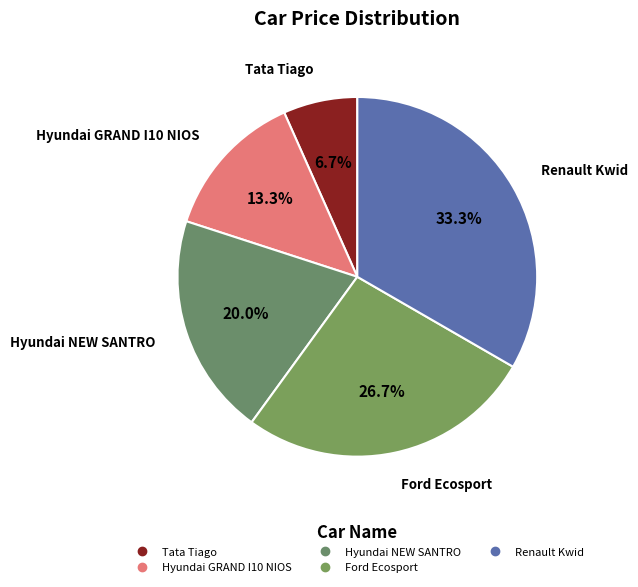

Which slice is the smallest?

Tata Tiago